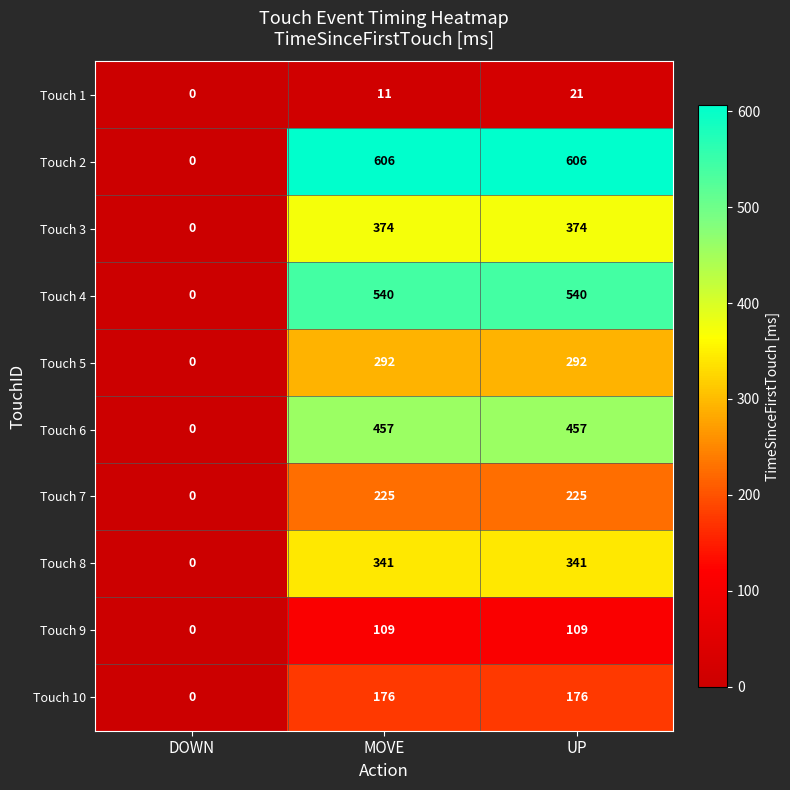

What is the difference between the Touch 9 values at UP and DOWN?

109